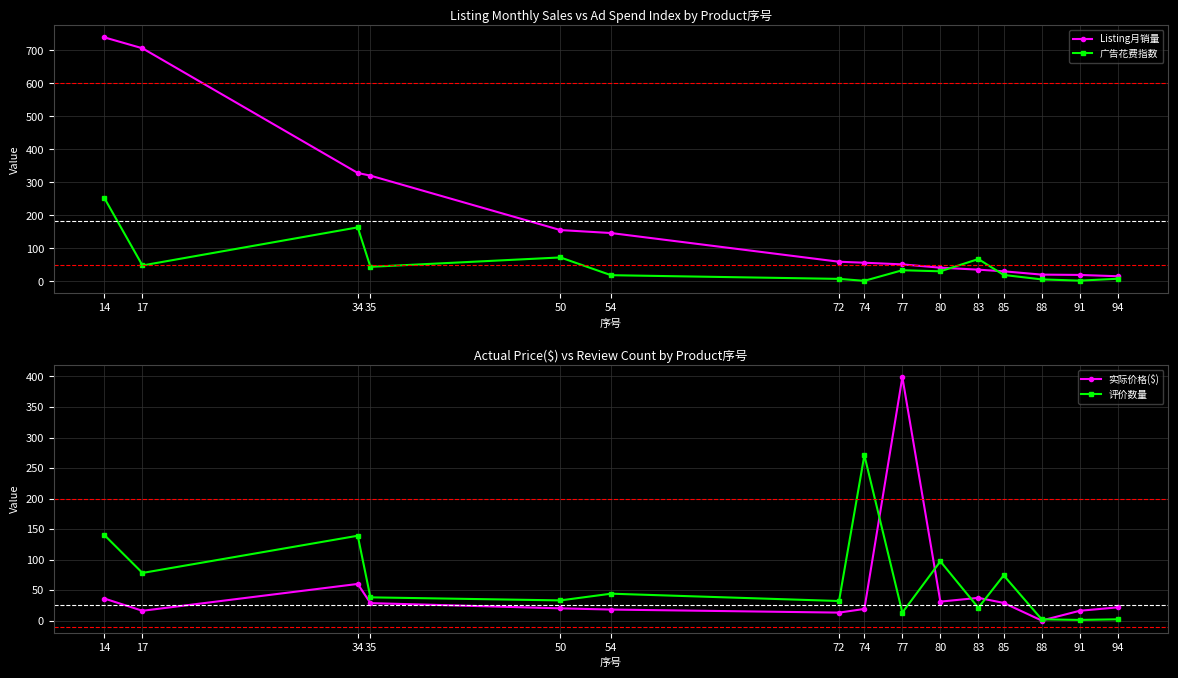

What is the difference between the highest and lowest values at 50?

135.0